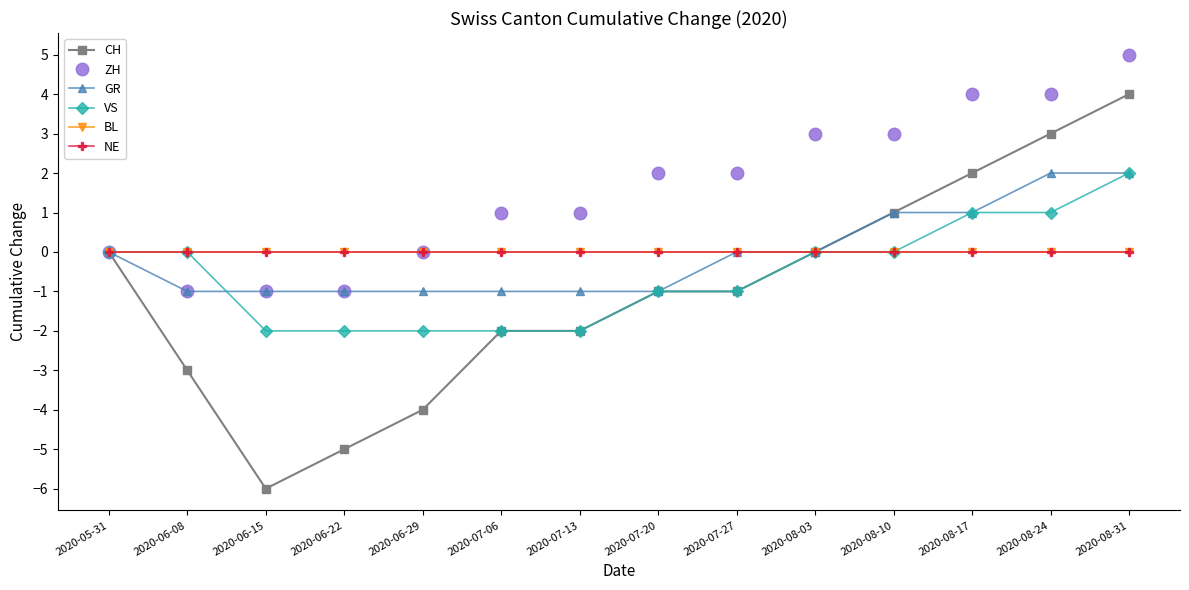

True or false: CH has more than 0 points higher than both neighbors.

False